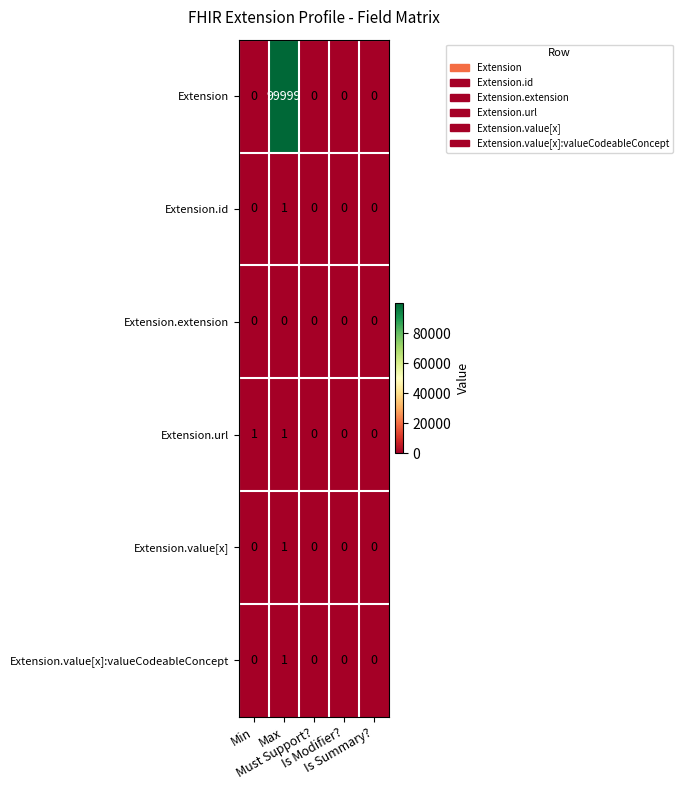

What is the greatest value displayed?

99999